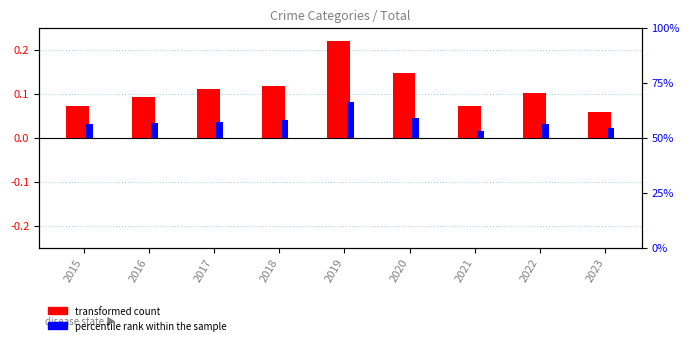

Is the value of percentile rank within the sample at 2015 greater than the value of transformed count at 2019?

No